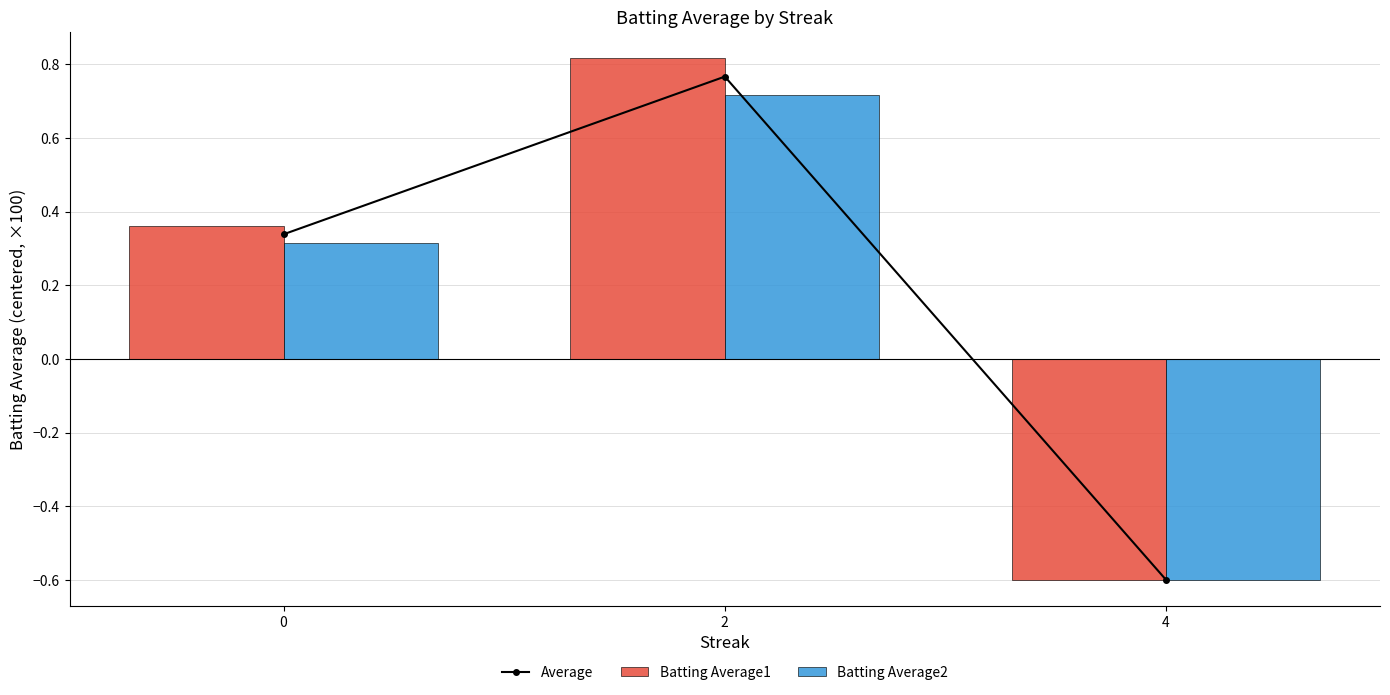

Count the number of data series in this chart.

3